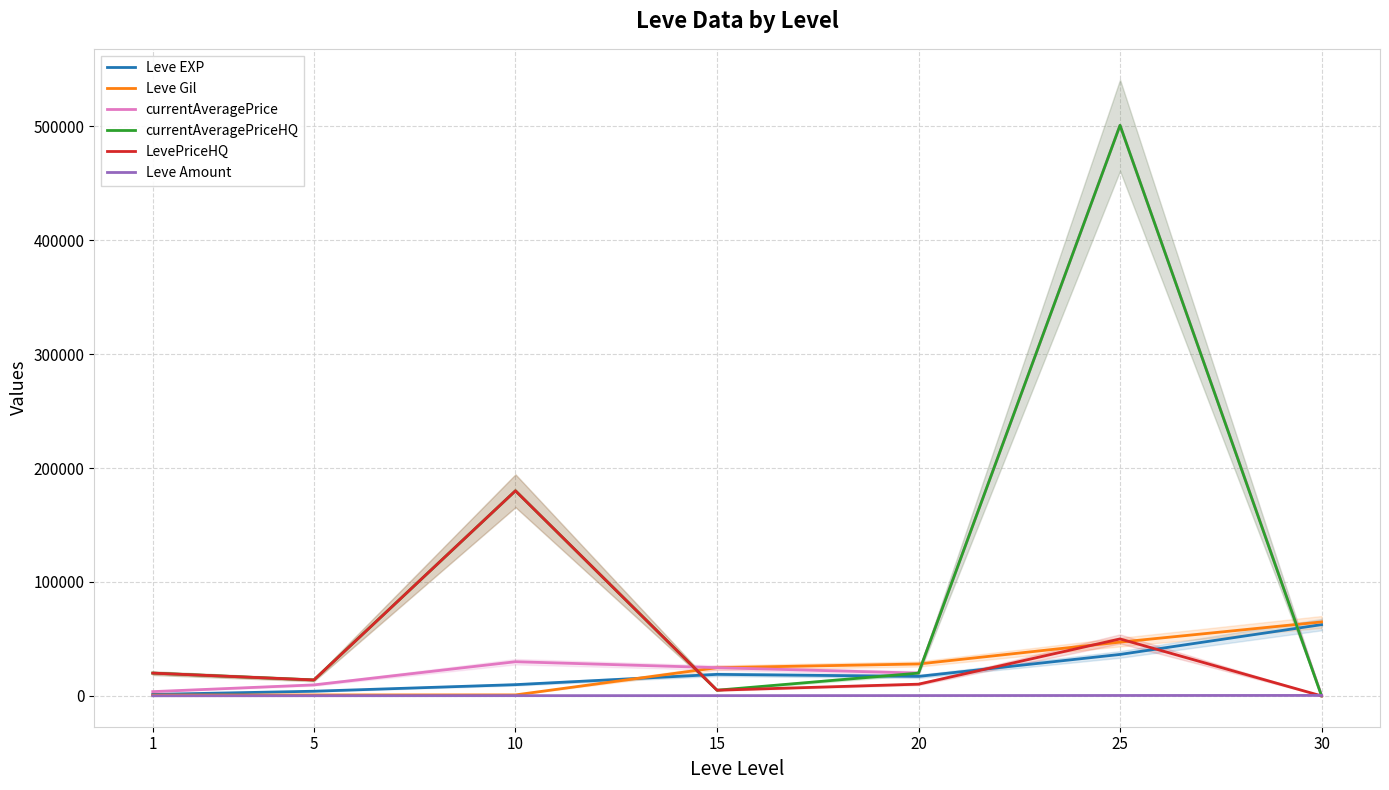

Does the chart display data point markers on the line(s)?

No